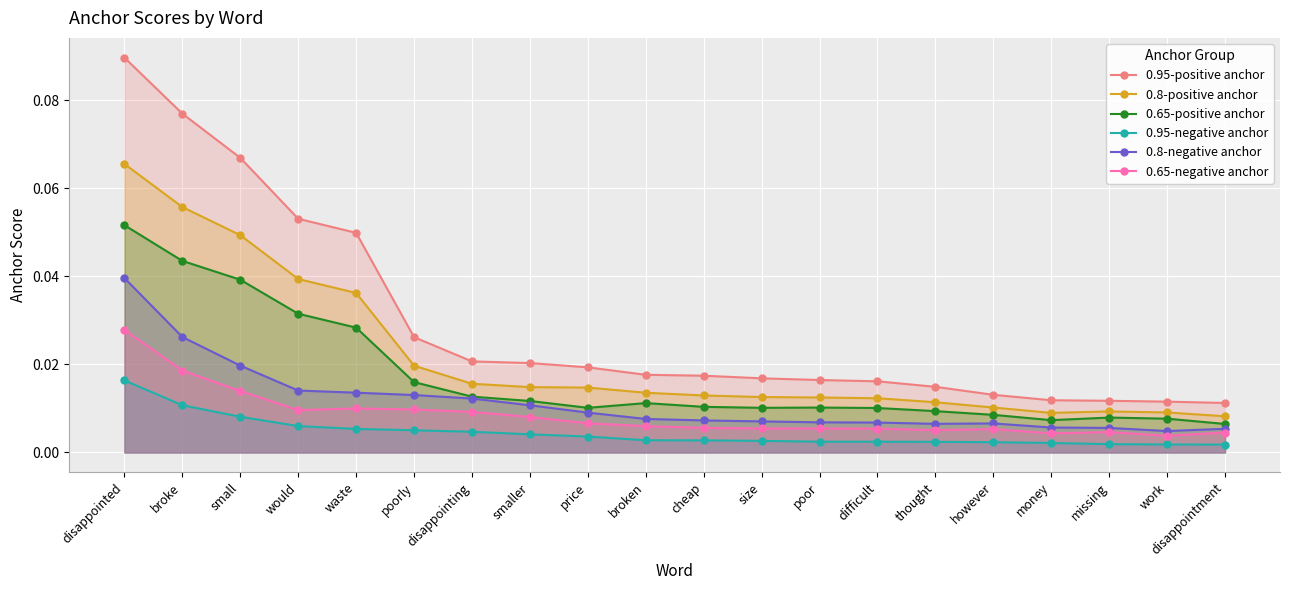

Is the value of 0.95-positive anchor at cheap greater than the value of 0.65-negative anchor at however?

Yes